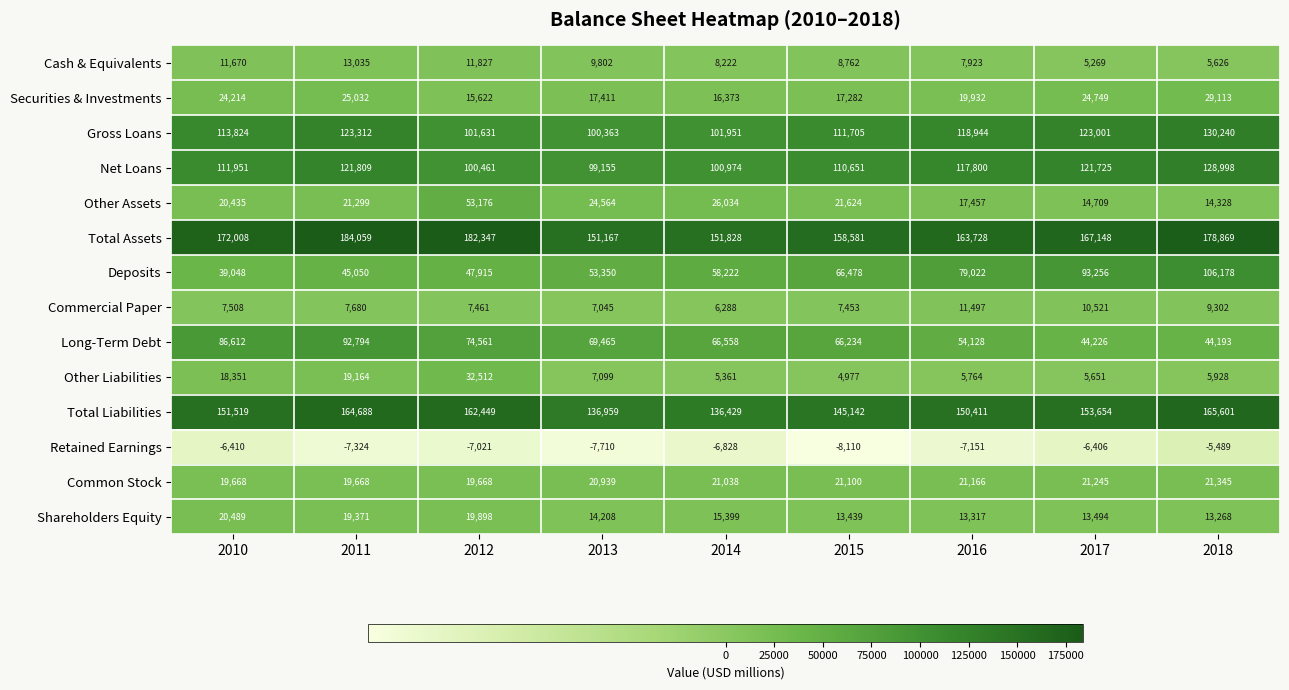

At which category does the chart reach its peak across all series?

2011